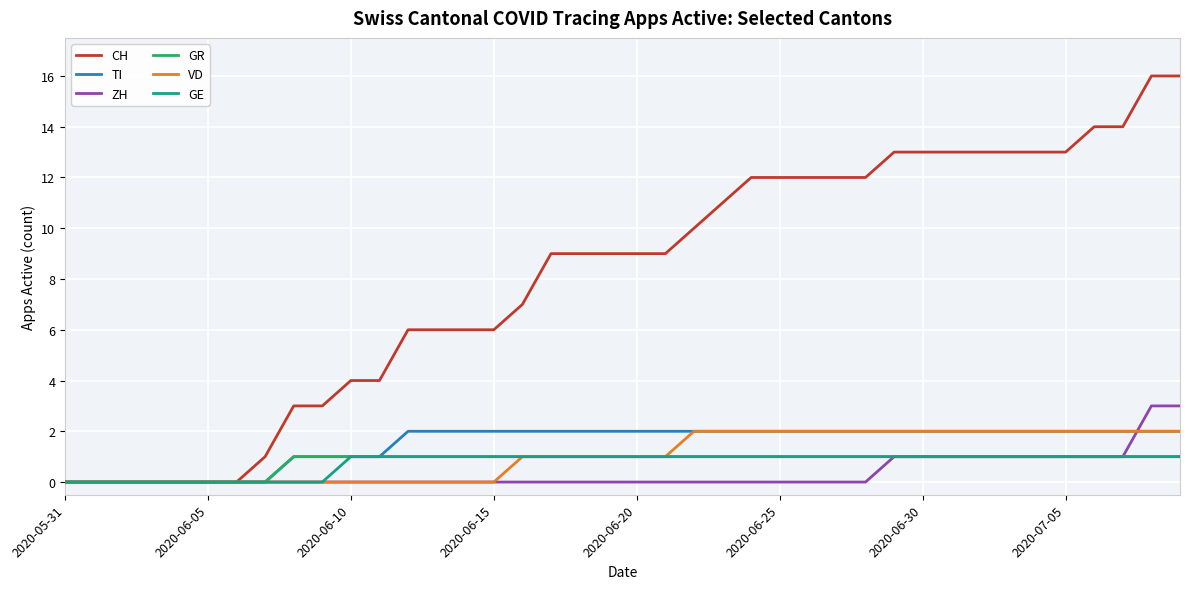

What is the sum of all GR values?

32